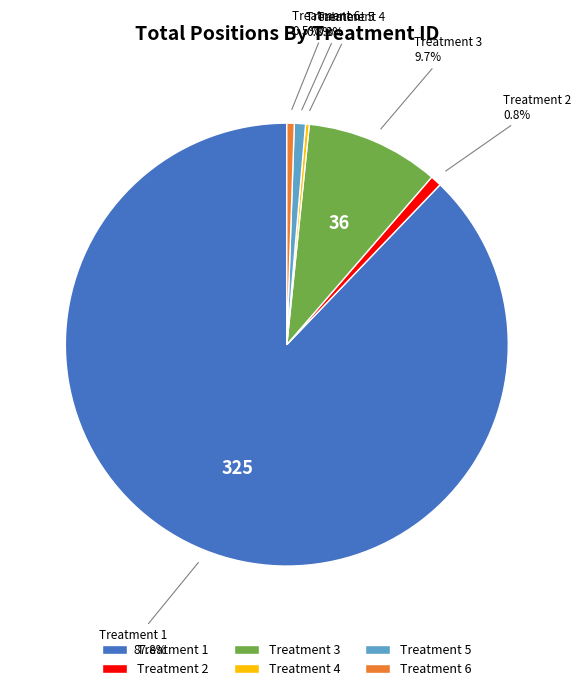

Which category has the biggest portion of the pie?

Treatment 1